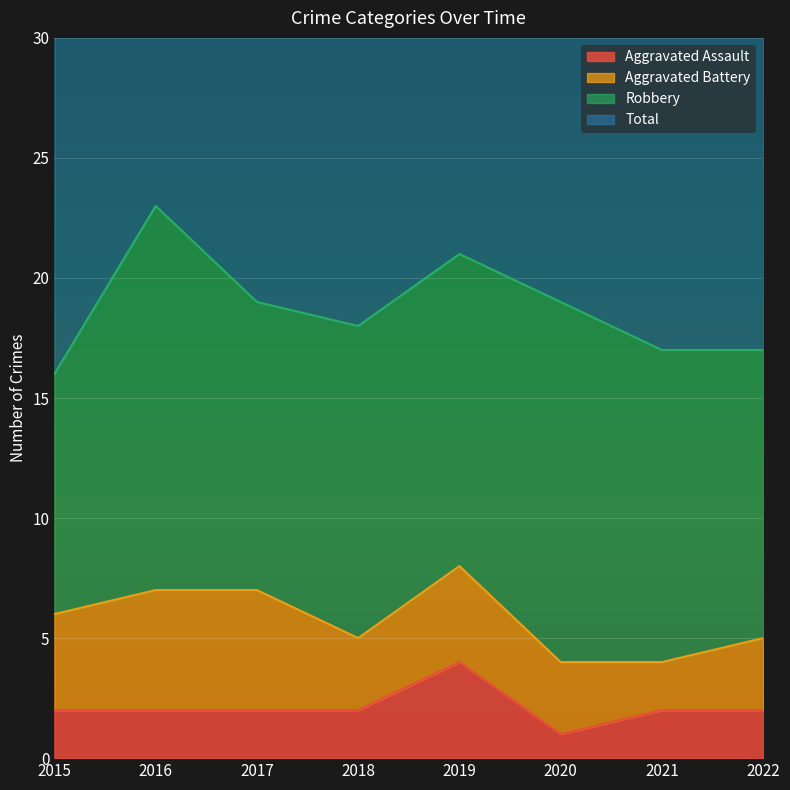

Is it true that Total equals 42 at 2019?

True